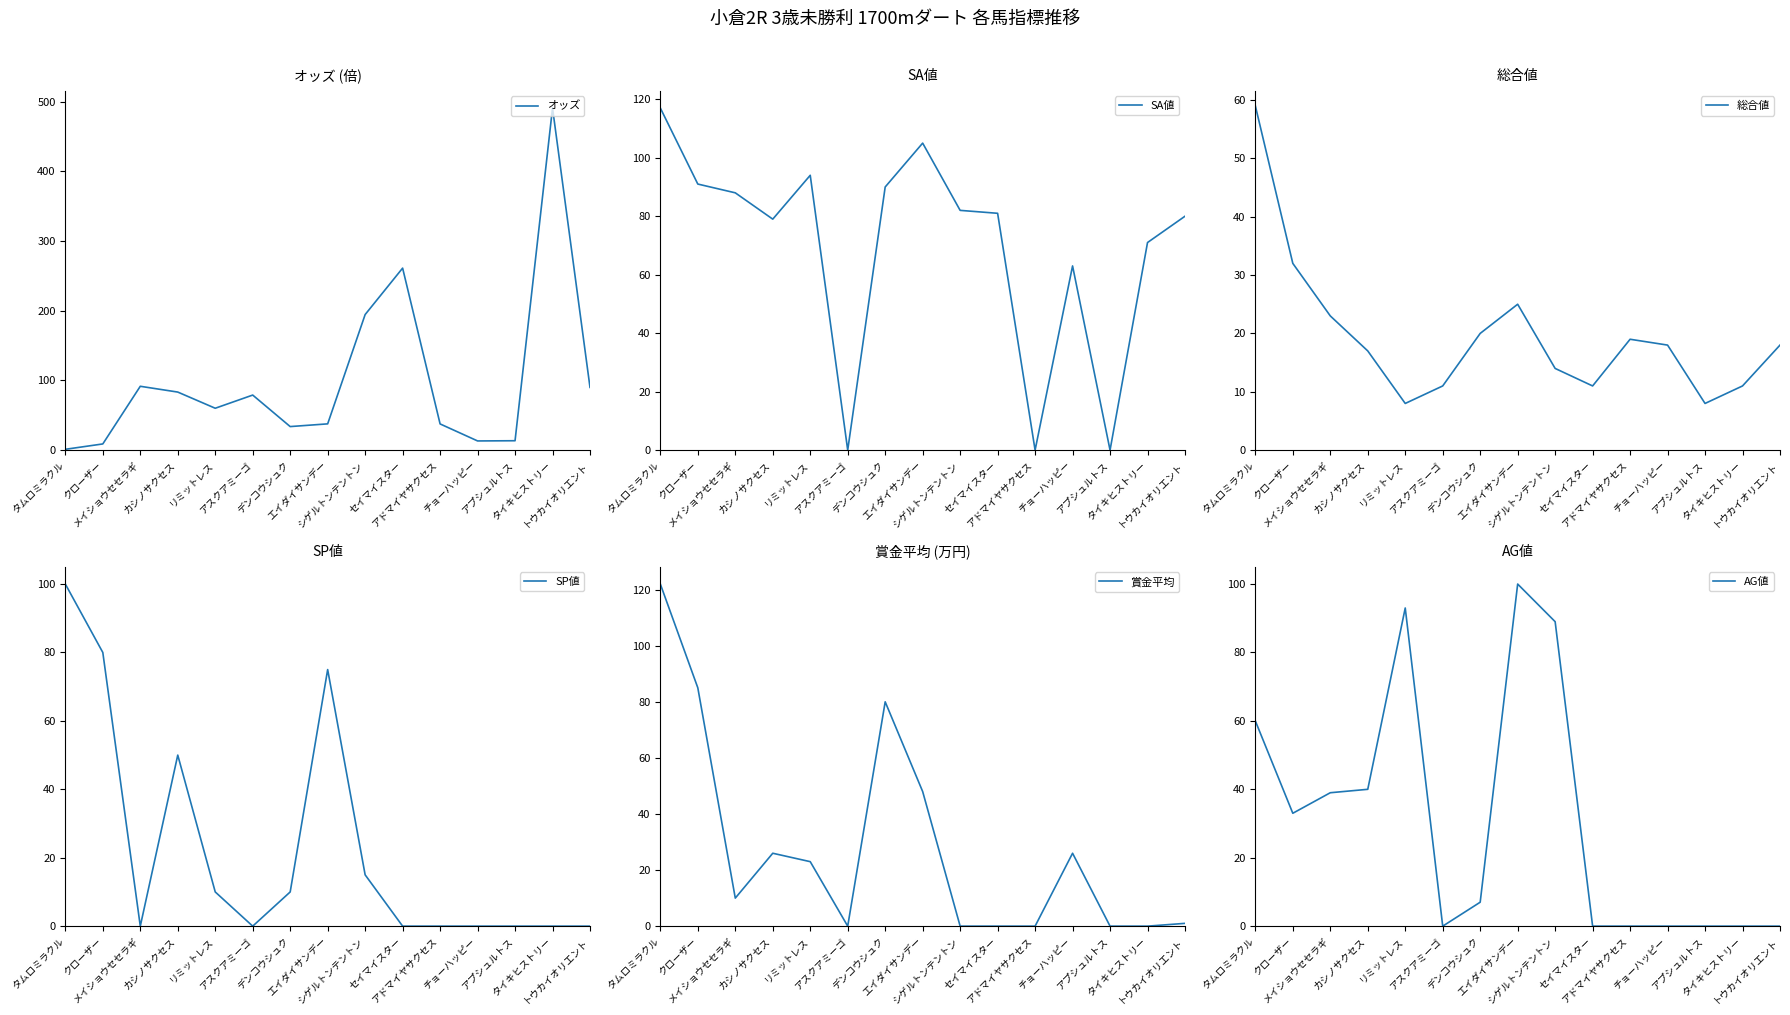

What is the spread (max minus min) of values at チョーハッピー?

63.0